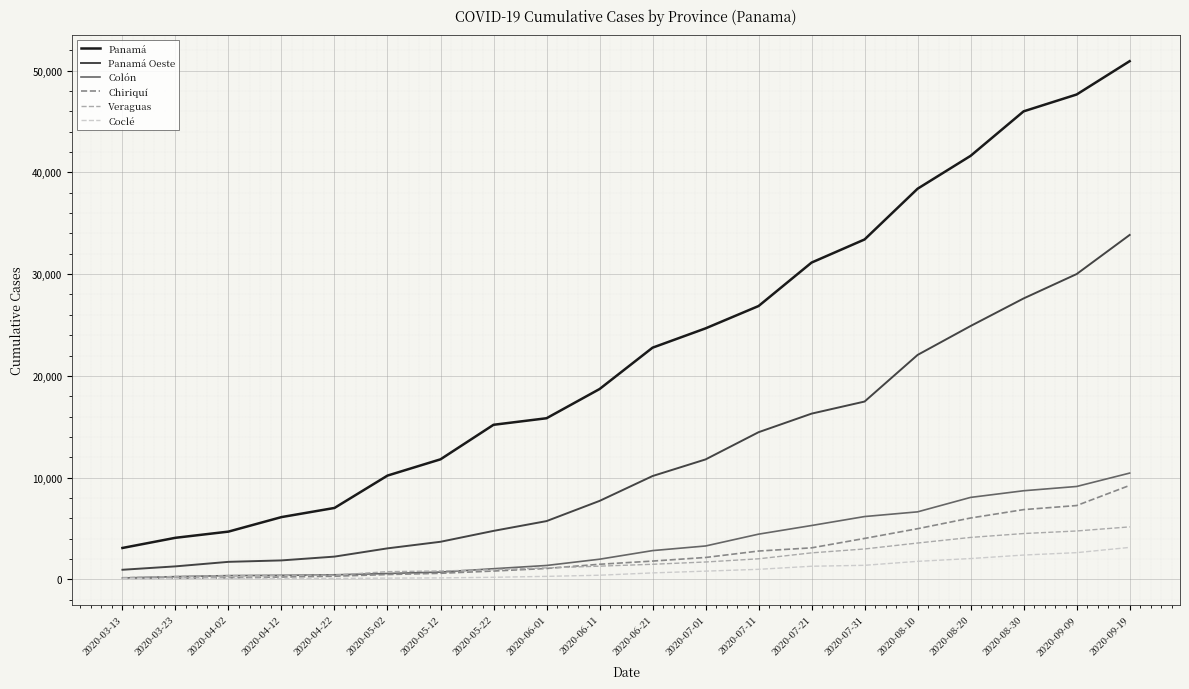

At which label does Panamá Oeste reach its peak?

2020-09-19